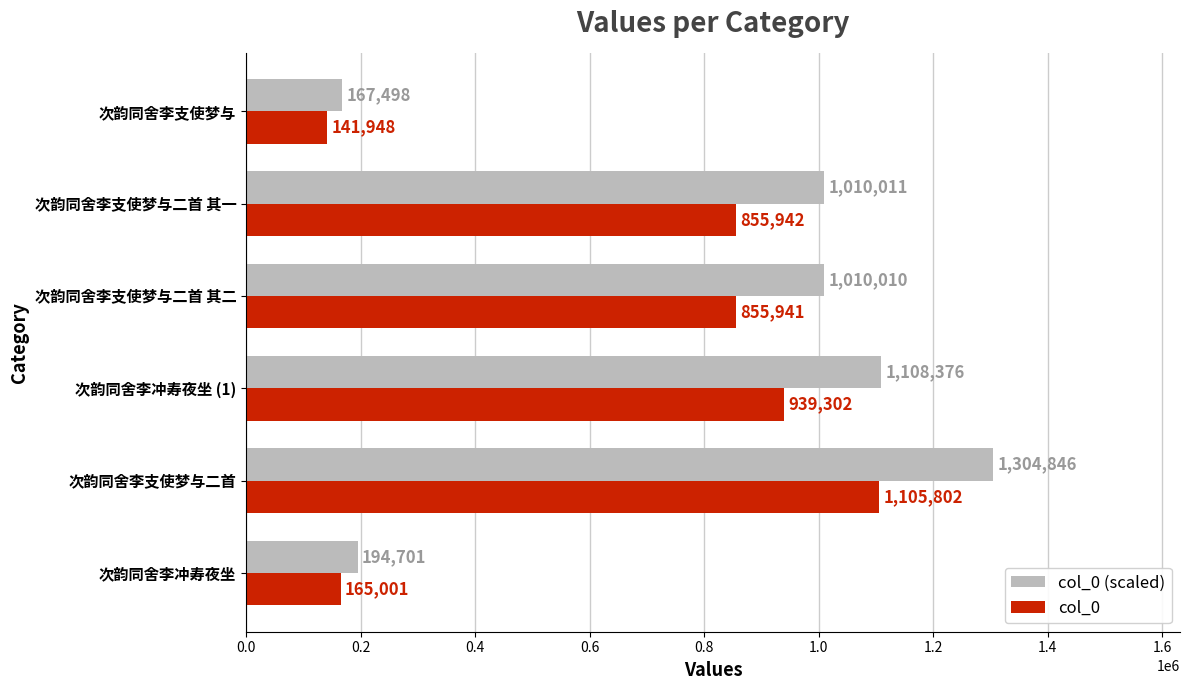

Rank the series by their average value, from lowest to highest.

col_0, col_0 (scaled)